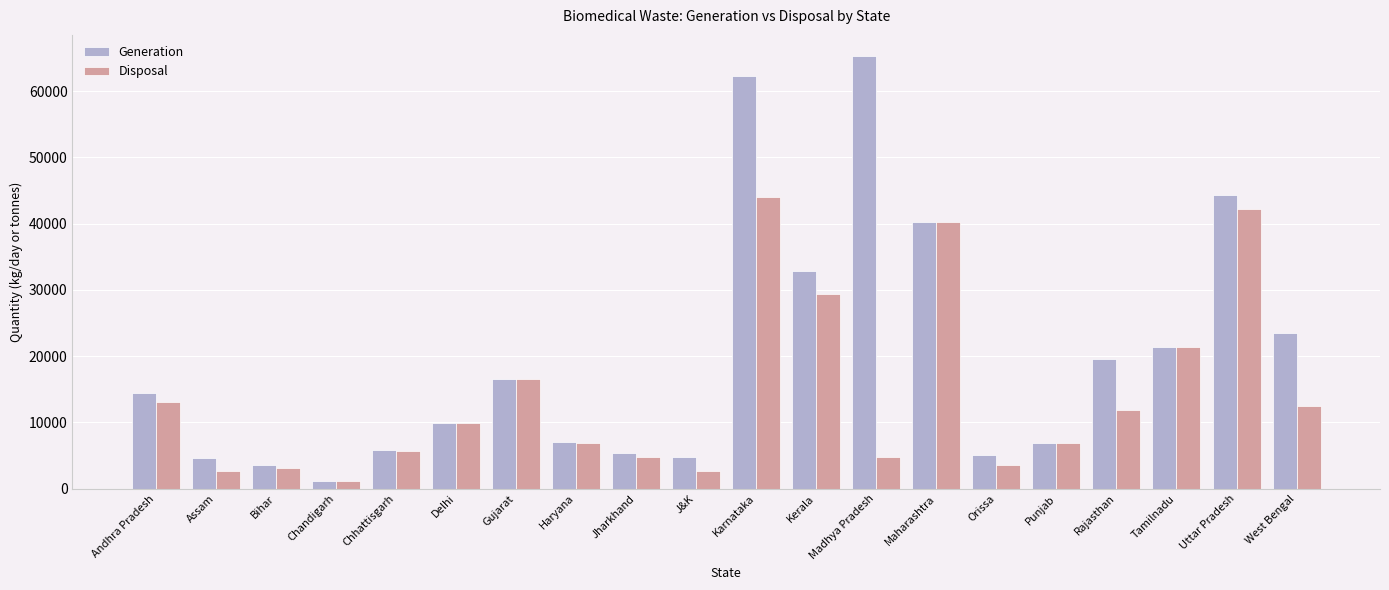

What is the label of the 6th bar from the right?

Orissa